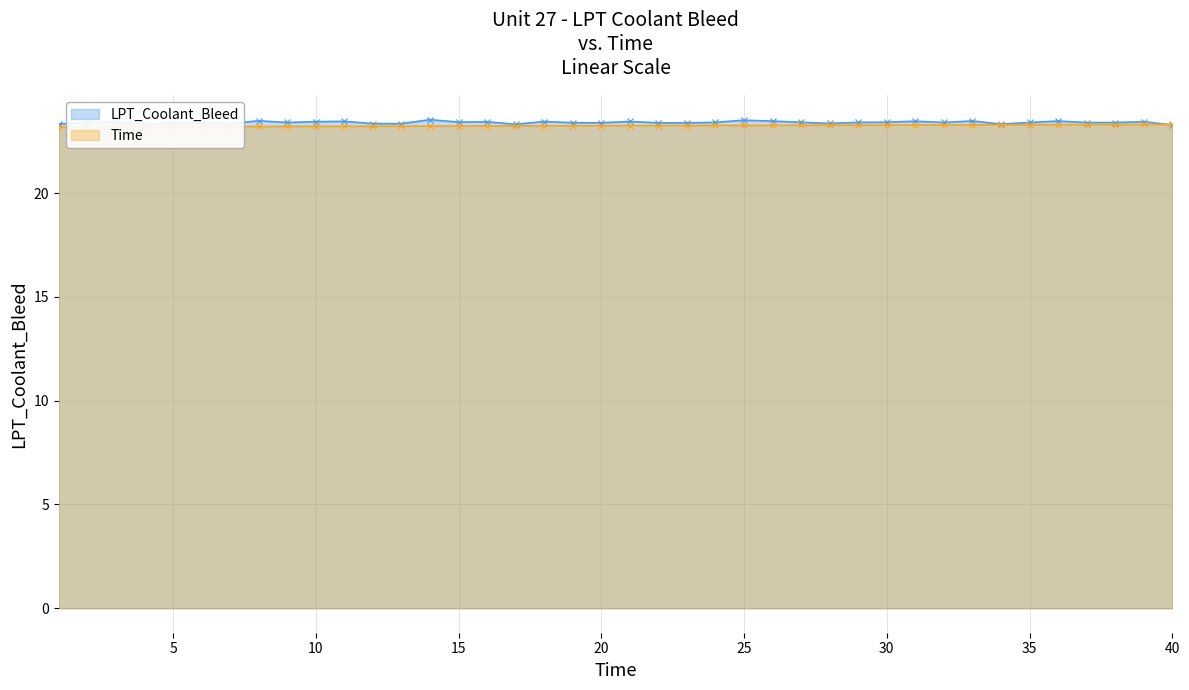

Between 36 and 28, which is larger?

36